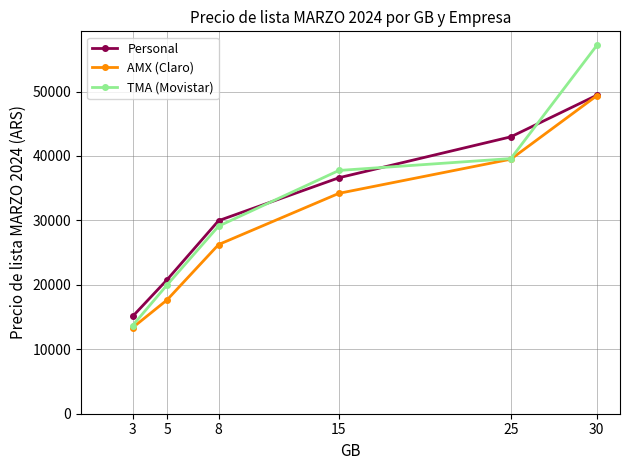

What is the greatest value displayed?

57152